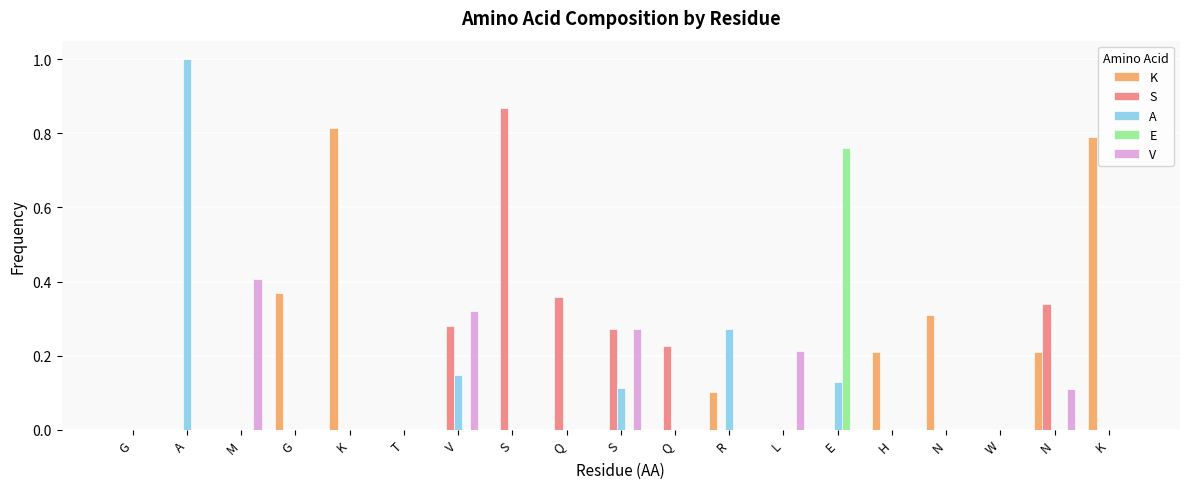

Are the bars horizontal?

No